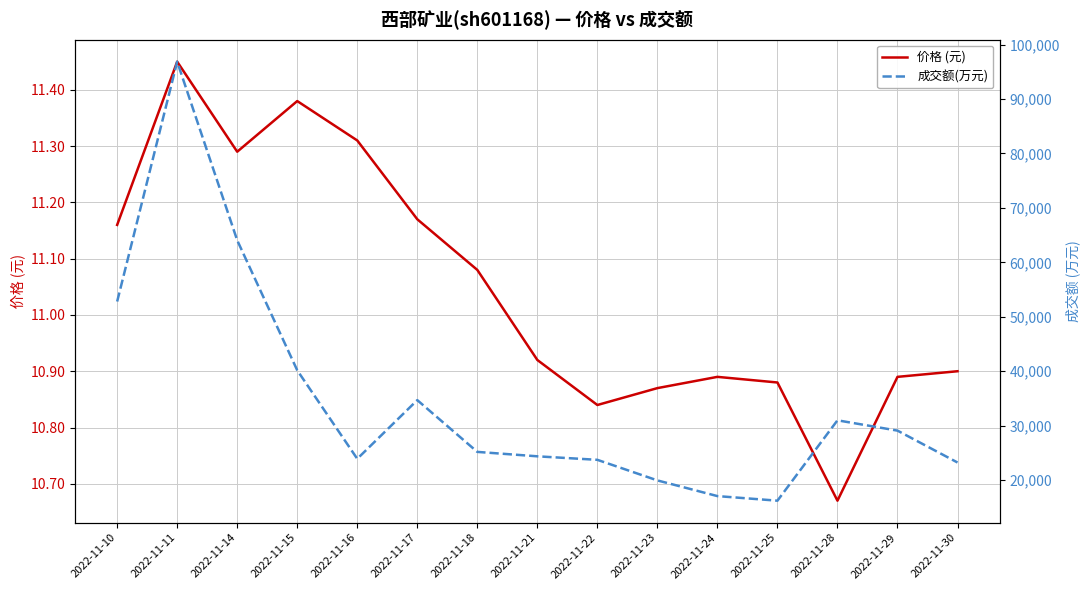

What is the difference between the highest and lowest values at 2022-11-18?

25159.9